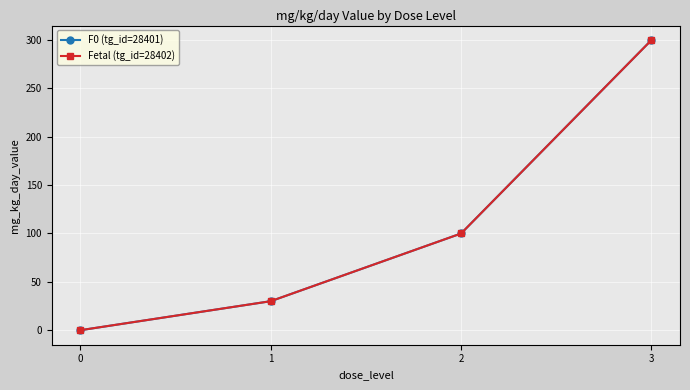

Between 0 and 3, which series saw the biggest shift?

F0 (tg_id=28401)